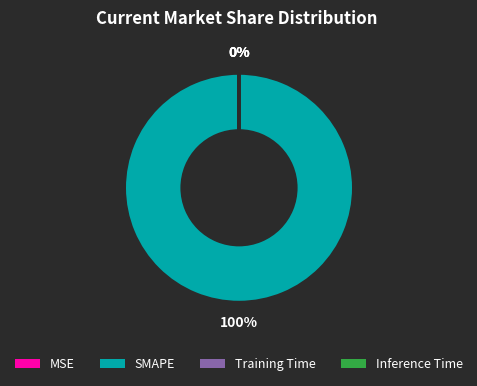

The SMAPE slice represents 100% of the pie. True or false?

True